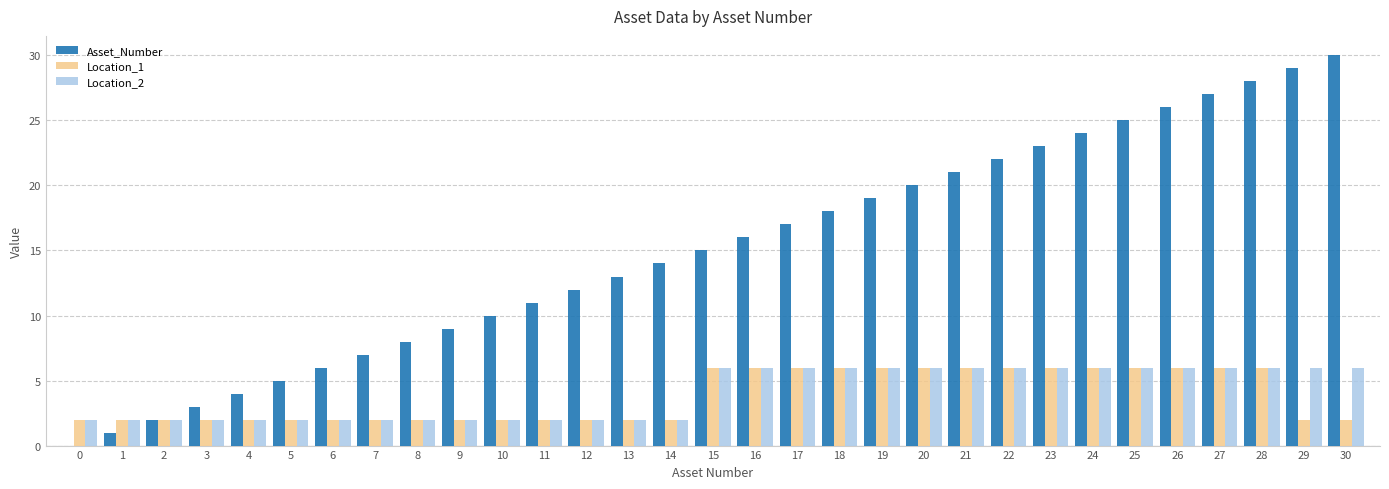

Is the value of Asset_Number at 22 greater than the value of Location_1 at 11?

Yes